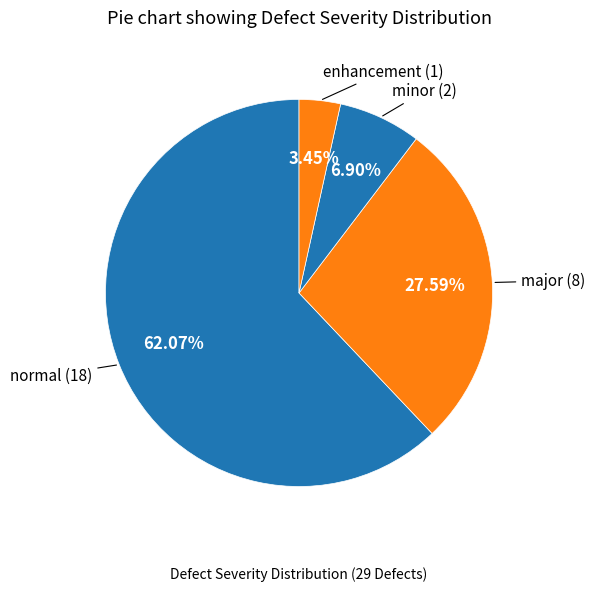

Count the number of slices in the pie.

4